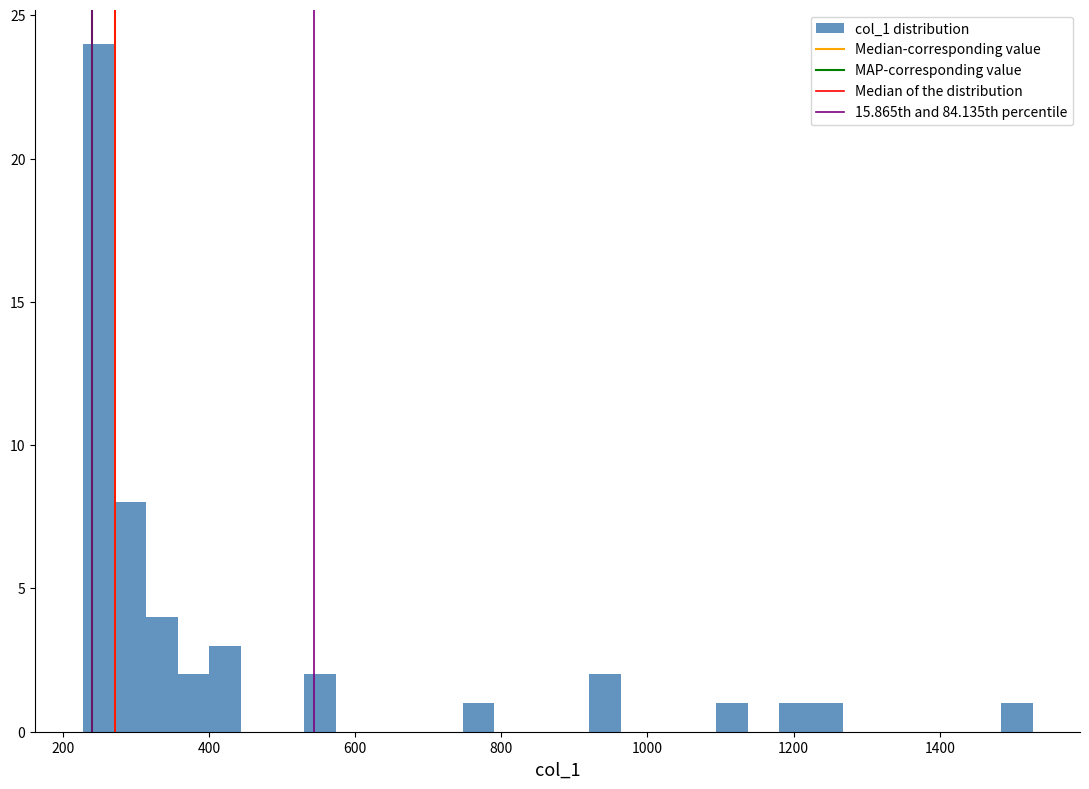

Around what value on the x-axis is the tallest bar? Give the approximate position of its centre, as read against the axis.

240